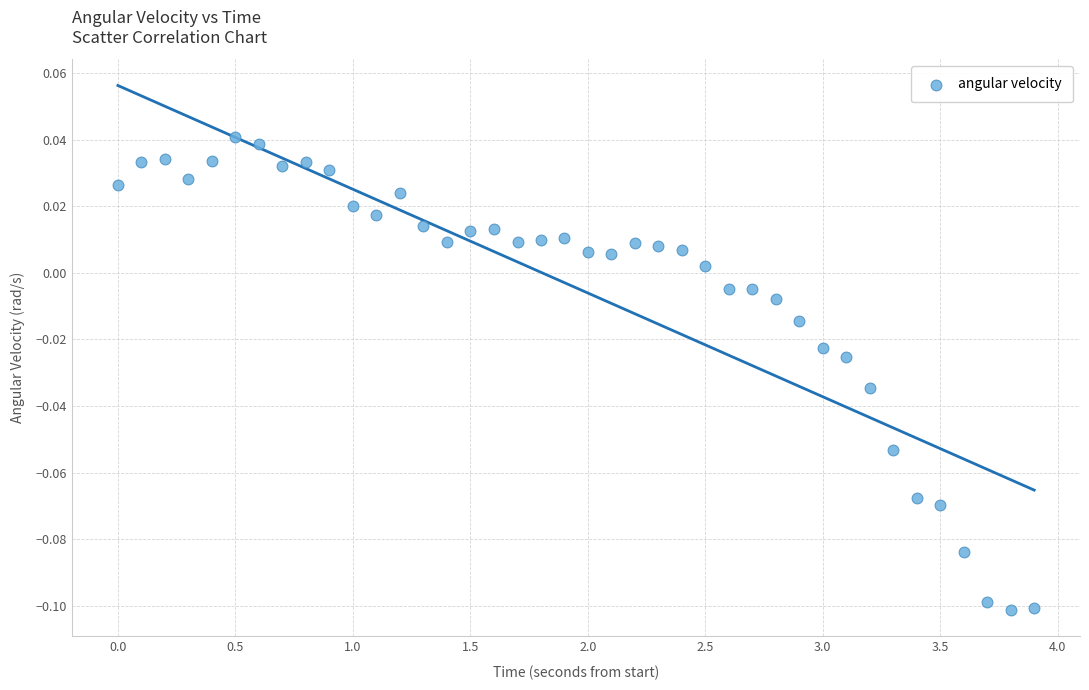

What is the range of X values (max minus min)?

3.9